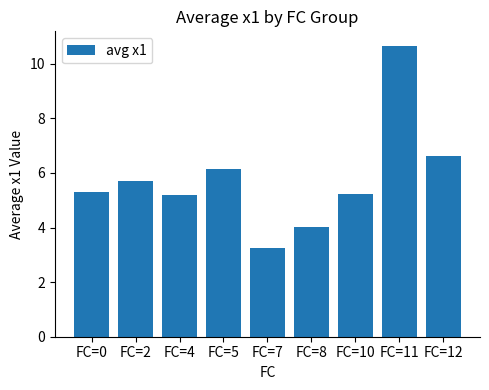

What is the difference between the second highest and minimum values?

3.4